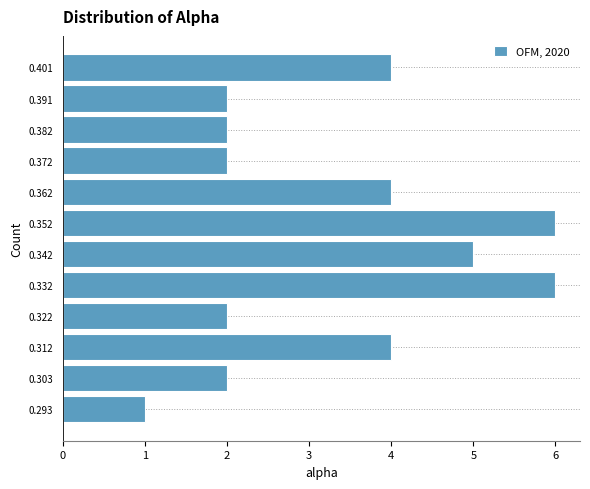

How long is the bar that spans 0.377 to 0.387 on the y-axis? Neither the bar edges nor the lengths are printed on the chart, so give them approximately, as read against the axes.

2